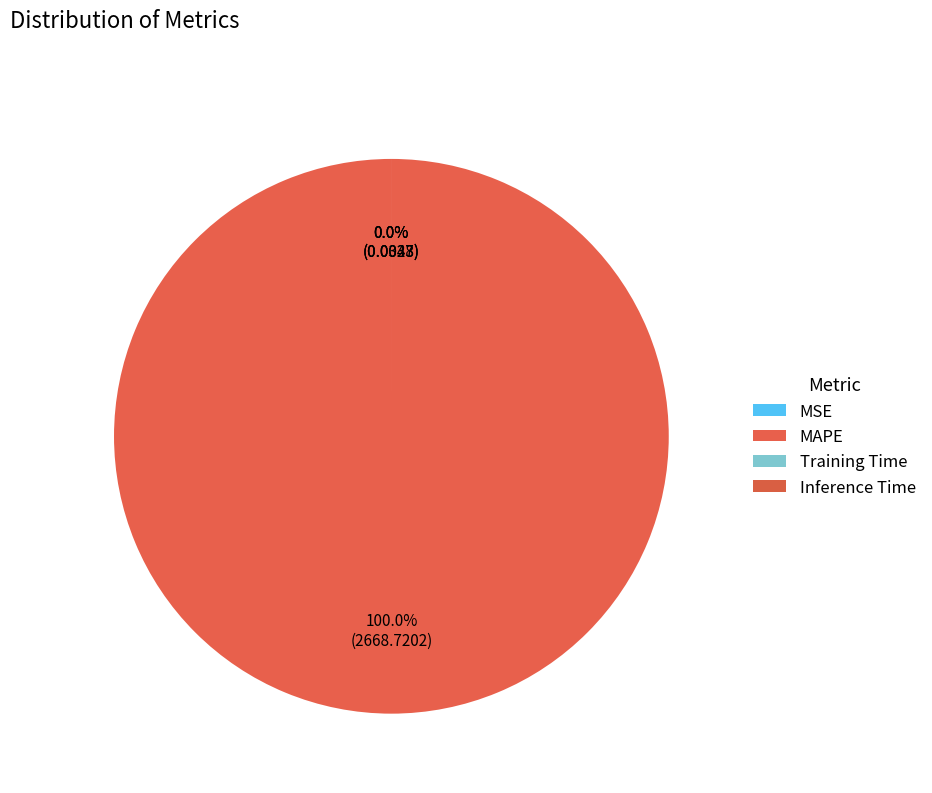

How many segments does this pie chart have?

4